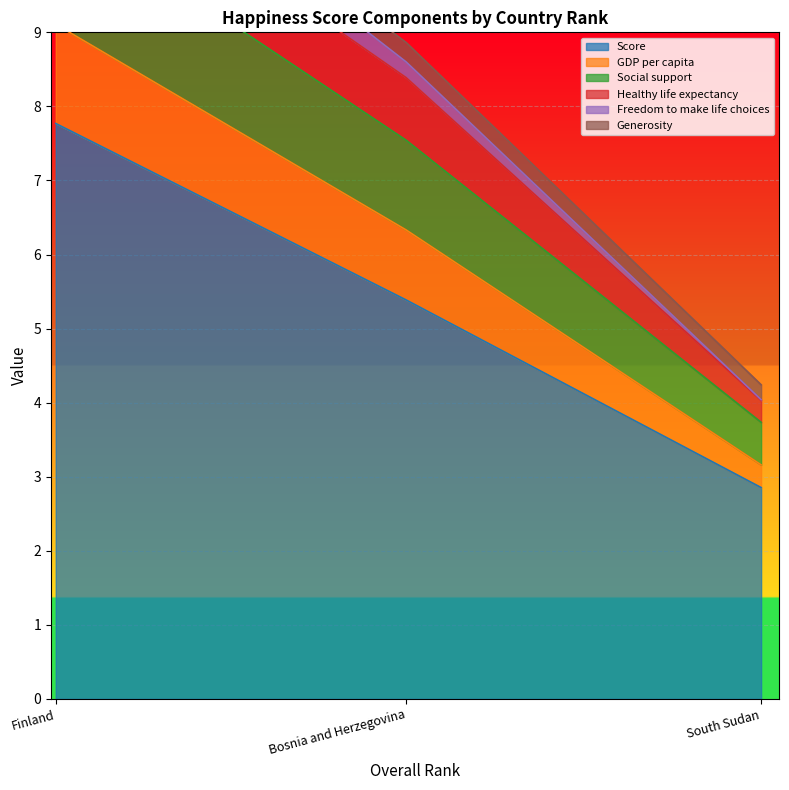

What is the maximum value for GDP per capita?

11.7